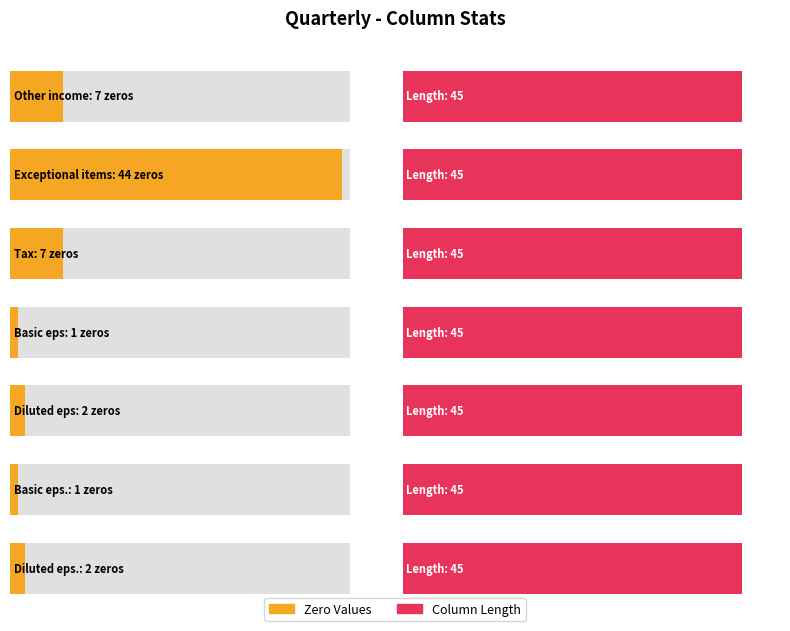

Where is Zero Values nearest to the value 22?

Other income